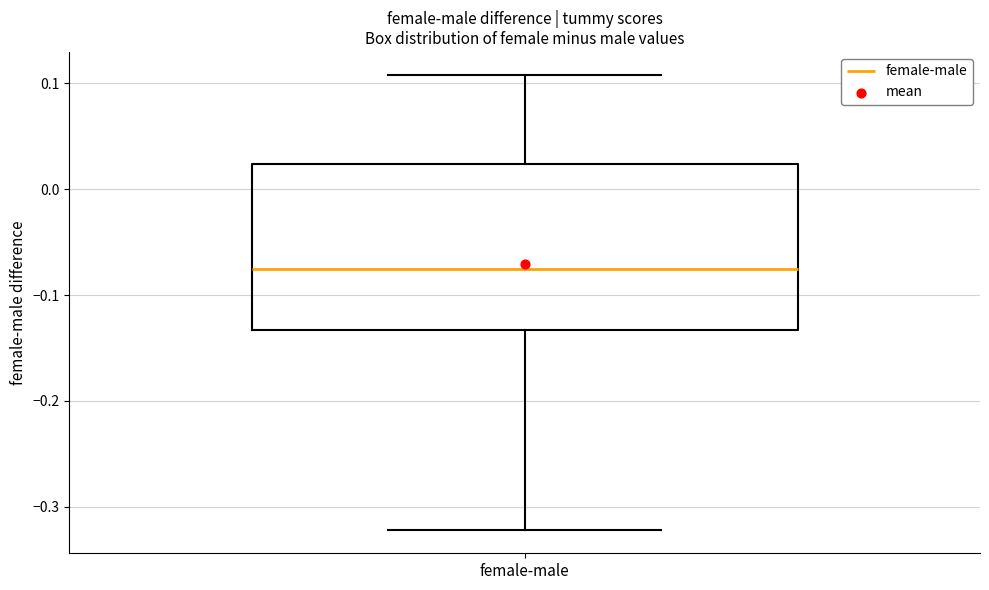

Read this box plot against the y-axis: the position of the median line, the range covered by the box, and the ends of both whiskers. The values are not printed on the chart, so give them approximately, as read against the axis.

median -0.08, box -0.13 to 0.02, whiskers -0.32 to 0.11